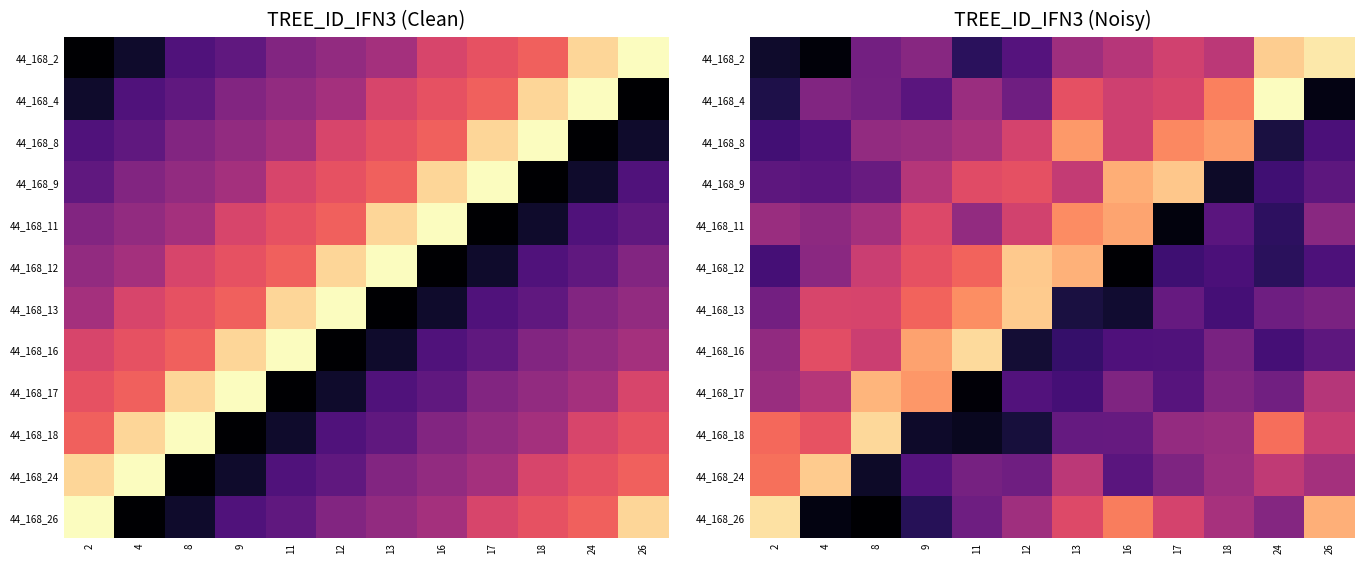

At which label does 44_168_16 reach its peak?

11